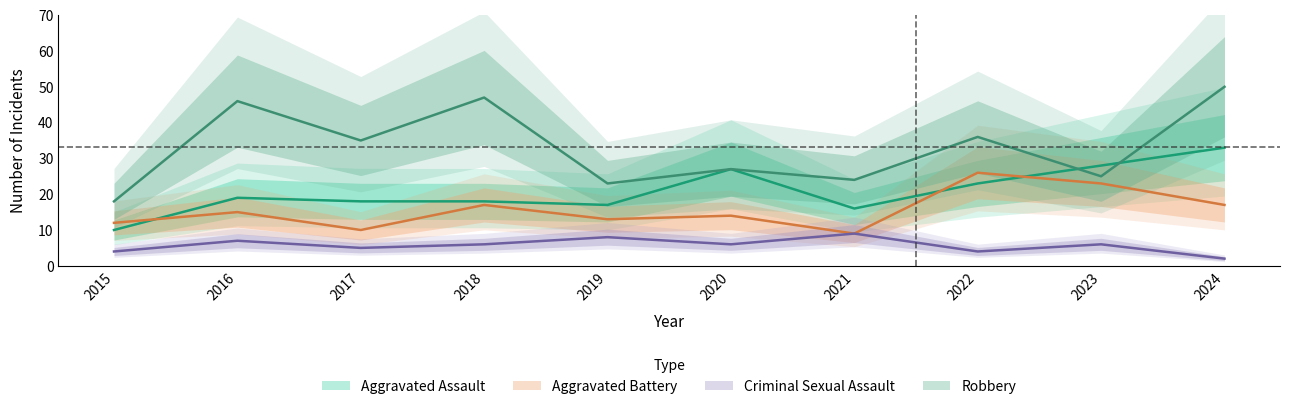

How many intersections are there between Aggravated Assault and Aggravated Battery?

3